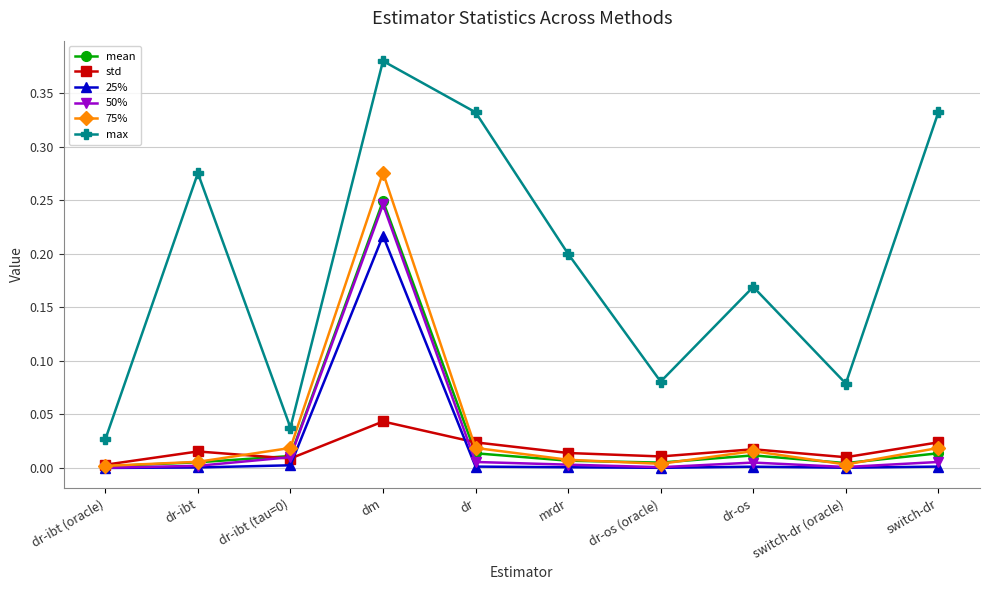

Which series has the largest range (max minus min)?

max